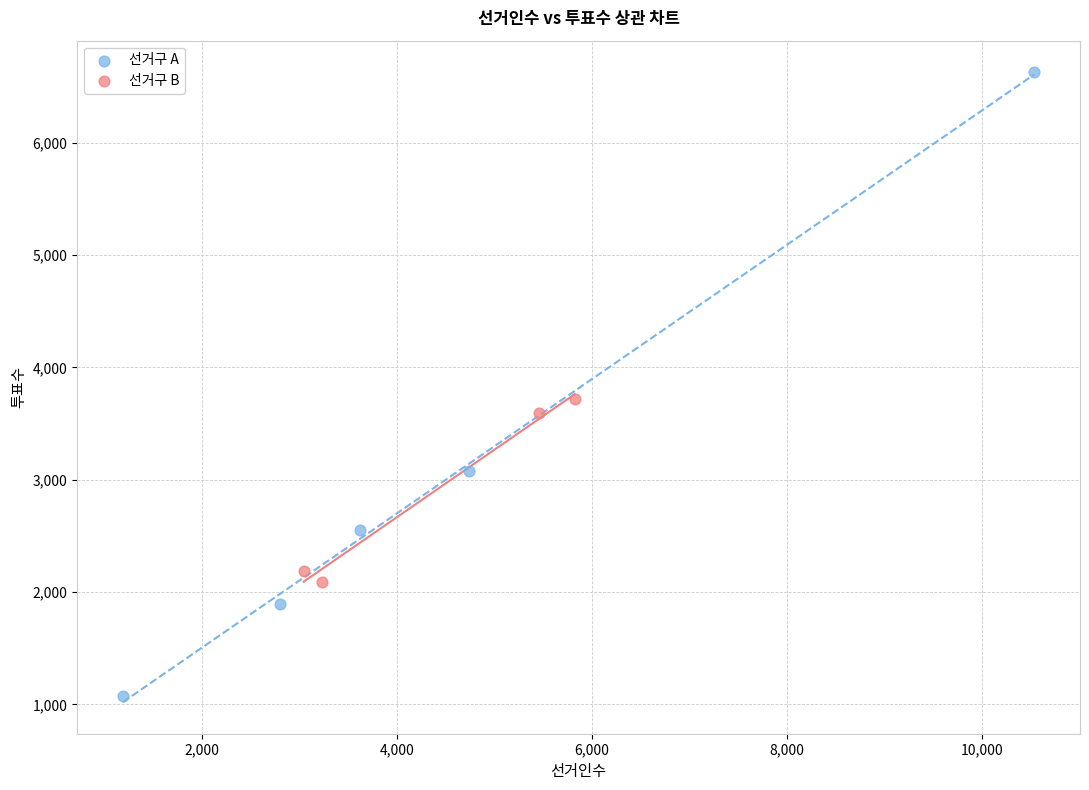

Which series contains the highest Y value?

선거구 A